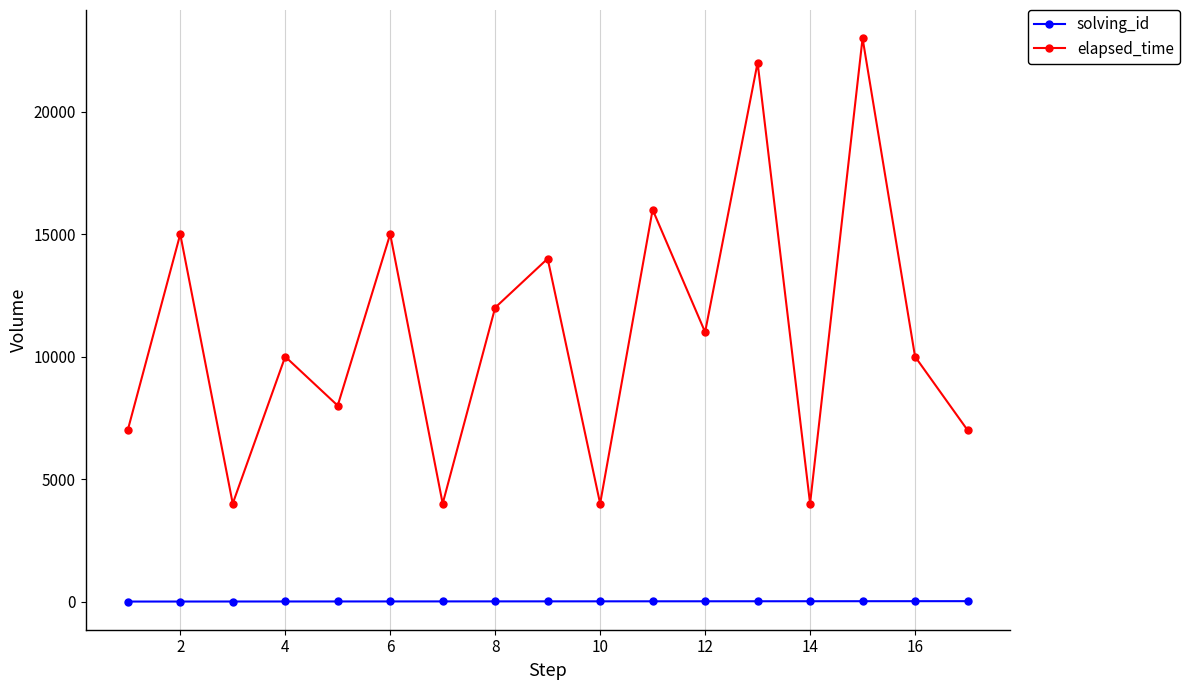

Which series has the widest spread of values?

elapsed_time